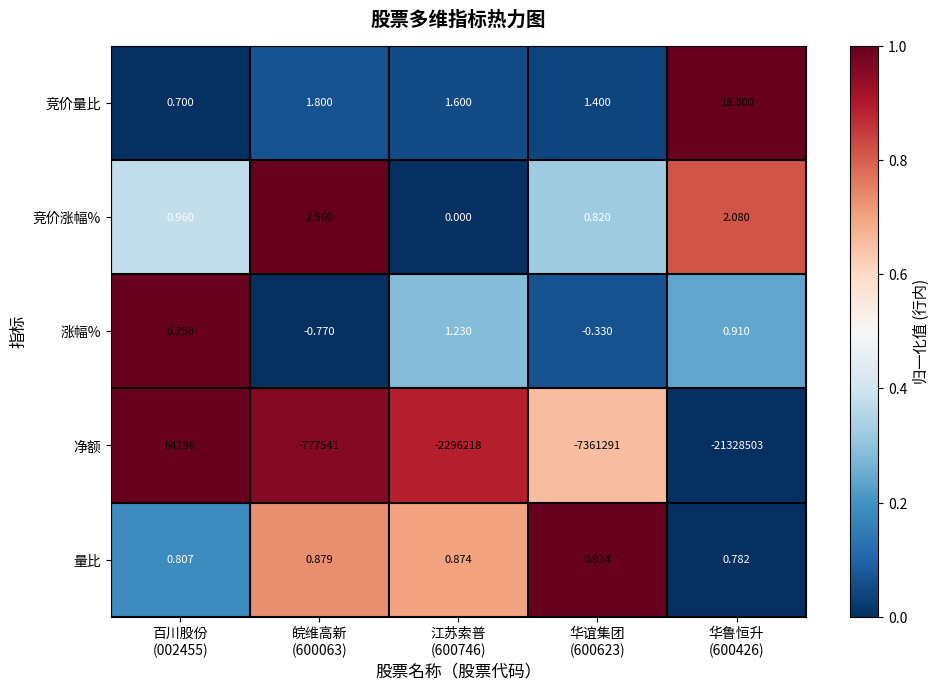

Which series has the largest total across all categories?

竞价量比